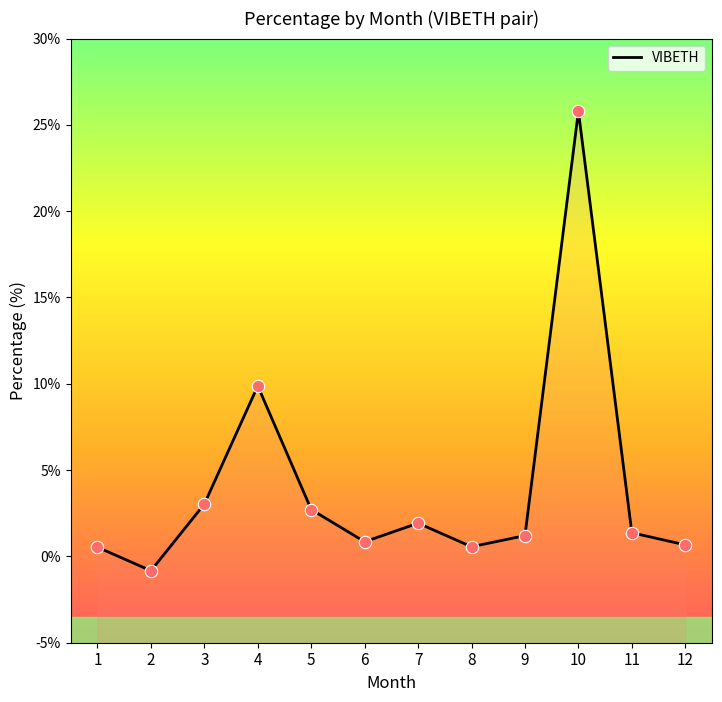

Which has a higher value, 3 or 1?

3